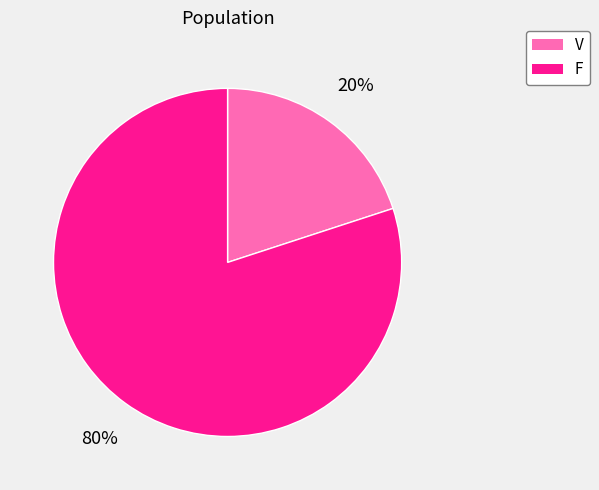

To the nearest percent, what is the difference between the largest and smallest slice percentages?

60%